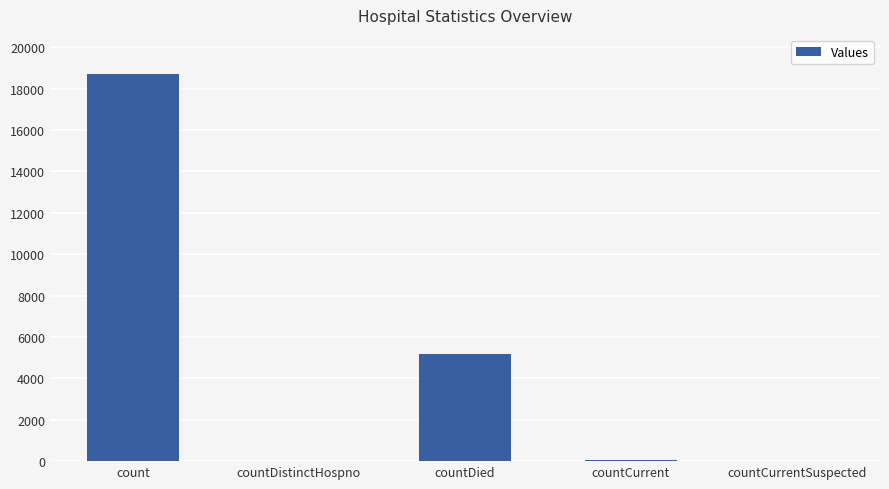

At which category does the chart reach its peak across all series?

count